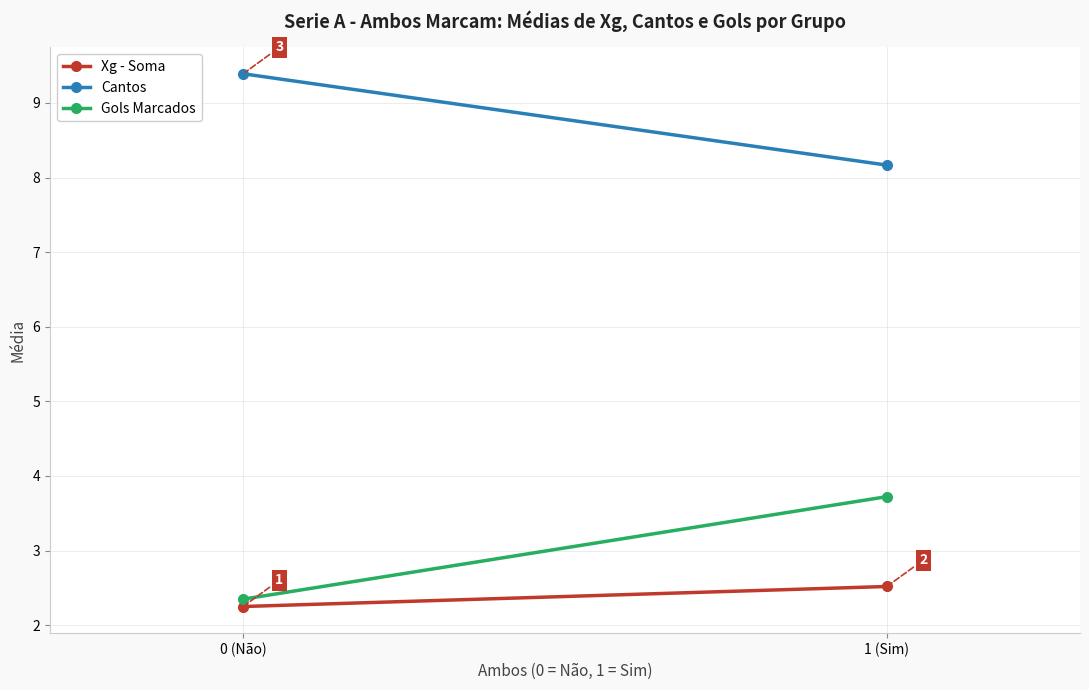

The Cantos series shows 14.1 at 0 (Não). True or false?

False